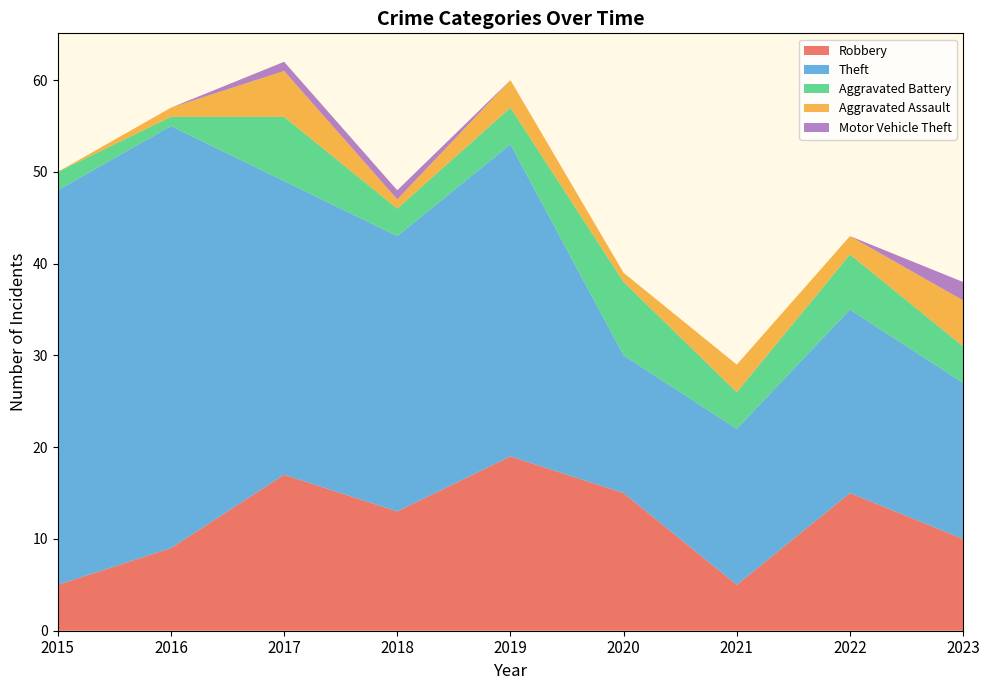

Reading left to right, extract all data points from this chart.

Robbery: 2015=5	2016=9	2017=17	2018=13	2019=19	2020=15	2021=5	2022=15	2023=10
Theft: 2015=43	2016=46	2017=32	2018=30	2019=34	2020=15	2021=17	2022=20	2023=17
Aggravated Battery: 2015=2	2016=1	2017=7	2018=3	2019=4	2020=8	2021=4	2022=6	2023=4
Aggravated Assault: 2015=0	2016=1	2017=5	2018=1	2019=3	2020=1	2021=3	2022=2	2023=5
Motor Vehicle Theft: 2015=0	2016=0	2017=1	2018=1	2019=0	2020=0	2021=0	2022=0	2023=2